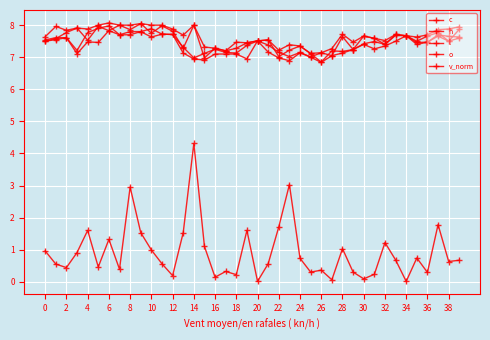

In l, how many points are higher than both neighbors (excluding endpoints)?

10